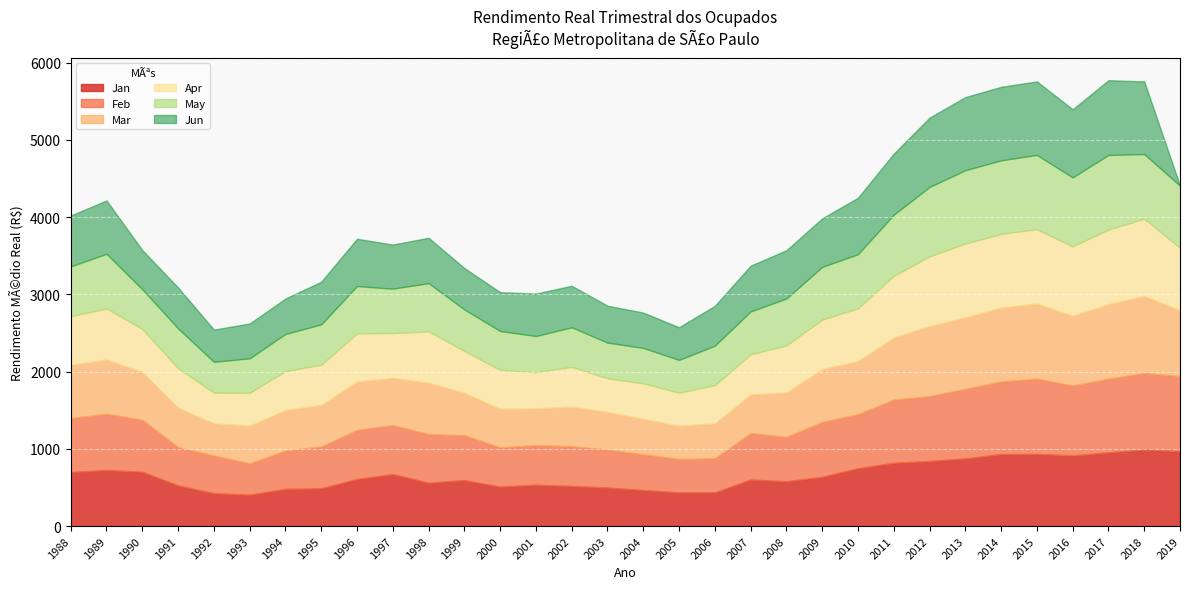

What value does the May series have at 1992?

398.3